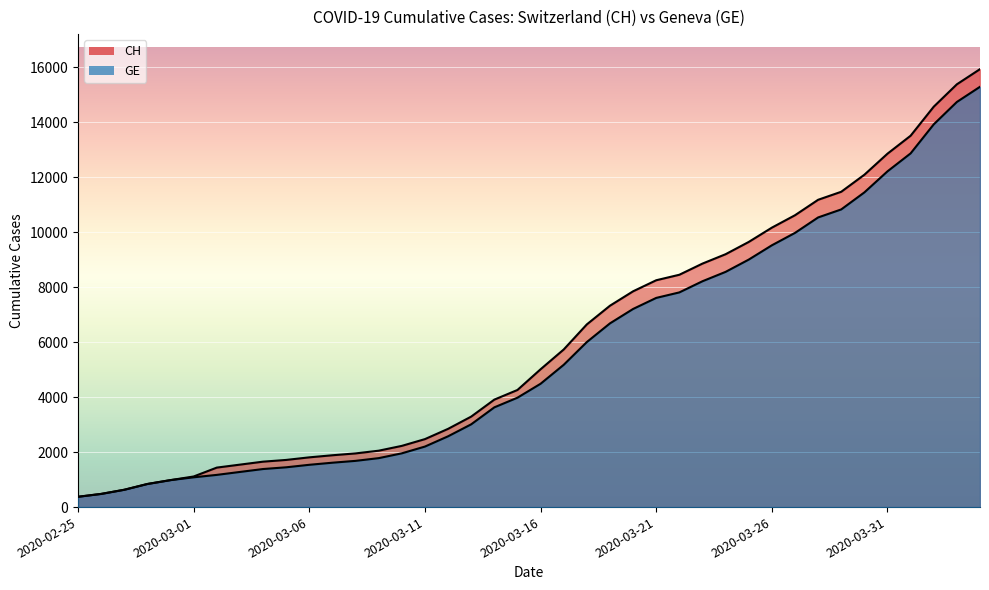

Reading right to left, what are all the values shown in this chart?

CH: 2020-04-04=15926	2020-04-03=15375	2020-04-02=14561	2020-04-01=13505	2020-03-31=12852	2020-03-30=12086	2020-03-29=11467	2020-03-28=11175	2020-03-27=10613	2020-03-26=10162	2020-03-25=9642	2020-03-24=9196	2020-03-23=8855	2020-03-22=8449	2020-03-21=8249	2020-03-20=7847	2020-03-19=7323	2020-03-18=6644	2020-03-17=5731	2020-03-16=5012	2020-03-15=4259	2020-03-14=3908	2020-03-13=3291	2020-03-12=2845	2020-03-11=2472	2020-03-10=2226	2020-03-09=2051	2020-03-08=1952	2020-03-07=1885	2020-03-06=1809	2020-03-05=1715	2020-03-04=1652	2020-03-03=1544	2020-03-02=1436	2020-03-01=1113	2020-02-29=981	2020-02-28=840	2020-02-27=630	2020-02-26=479	2020-02-25=375
GE: 2020-04-04=15284	2020-04-03=14733	2020-04-02=13919	2020-04-01=12863	2020-03-31=12210	2020-03-30=11444	2020-03-29=10825	2020-03-28=10533	2020-03-27=9971	2020-03-26=9520	2020-03-25=9000	2020-03-24=8554	2020-03-23=8213	2020-03-22=7807	2020-03-21=7607	2020-03-20=7205	2020-03-19=6681	2020-03-18=6002	2020-03-17=5174	2020-03-16=4485	2020-03-15=3978	2020-03-14=3627	2020-03-13=3010	2020-03-12=2574	2020-03-11=2201	2020-03-10=1955	2020-03-09=1780	2020-03-08=1681	2020-03-07=1614	2020-03-06=1538	2020-03-05=1447	2020-03-04=1384	2020-03-03=1278	2020-03-02=1171	2020-03-01=1083	2020-02-29=981	2020-02-28=840	2020-02-27=630	2020-02-26=479	2020-02-25=375